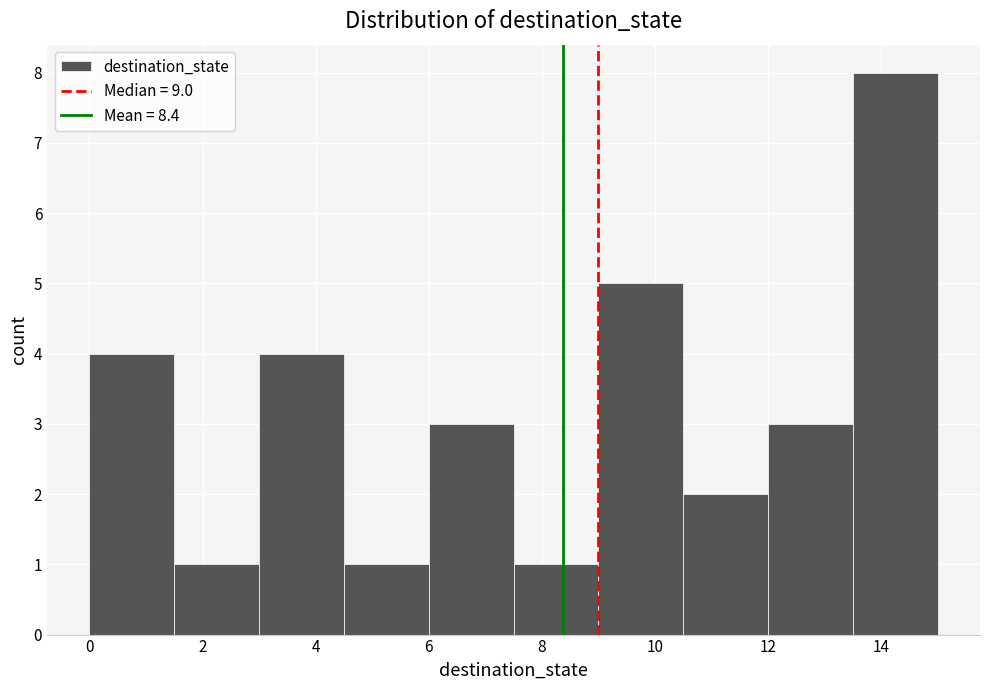

Reading left to right, transcribe this chart: for each bar, give the range it covers on the x-axis and its height. Neither the bar edges nor the heights are printed on the chart, so give them approximately, as read against the axes.

0.0 to 1.5: 4
1.5 to 3.0: 1
3.0 to 4.5: 4
4.5 to 6.0: 1
6.0 to 7.5: 3
7.5 to 9.0: 1
9.0 to 10.5: 5
10.5 to 12.0: 2
12.0 to 13.5: 3
13.5 to 15.0: 8